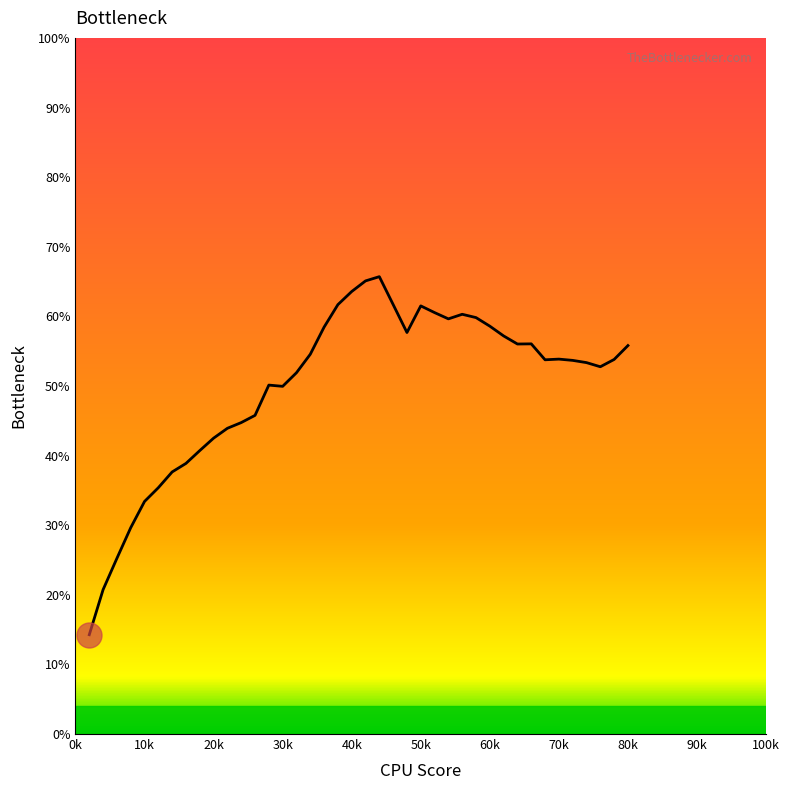

What is the greatest value displayed?

65.7